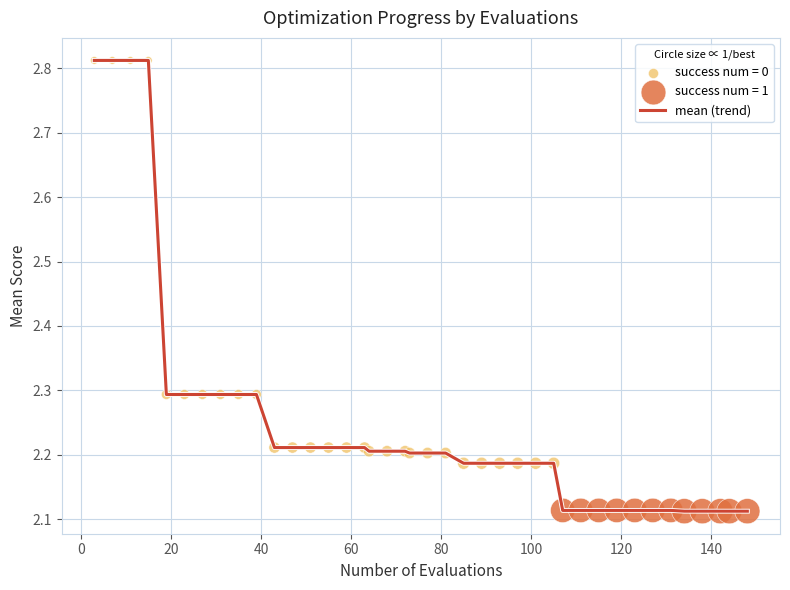

Does the chart have visible grid lines?

Yes